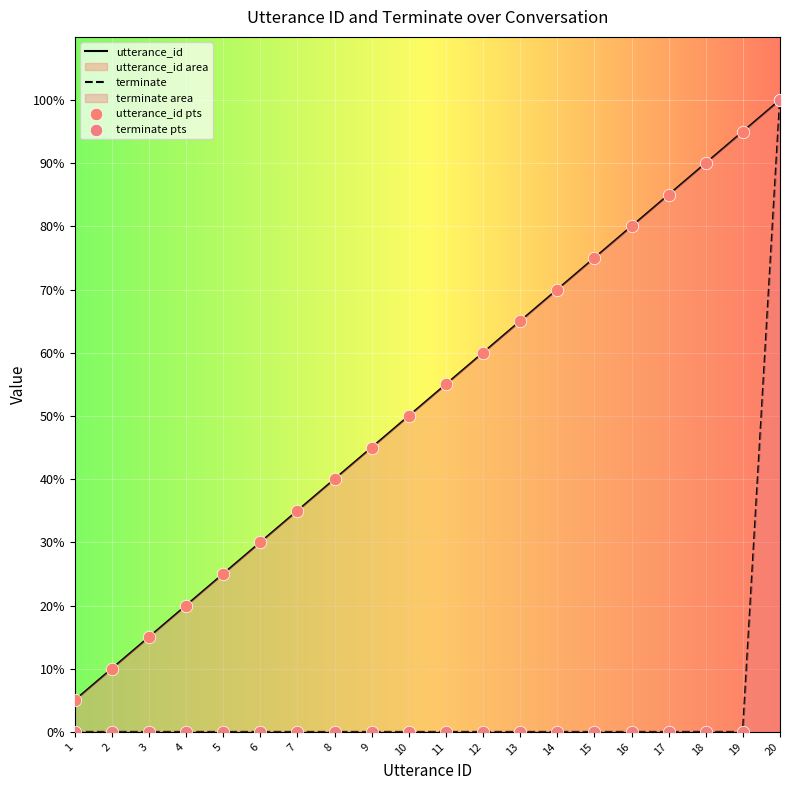

At which category is the sum across all series the highest?

20